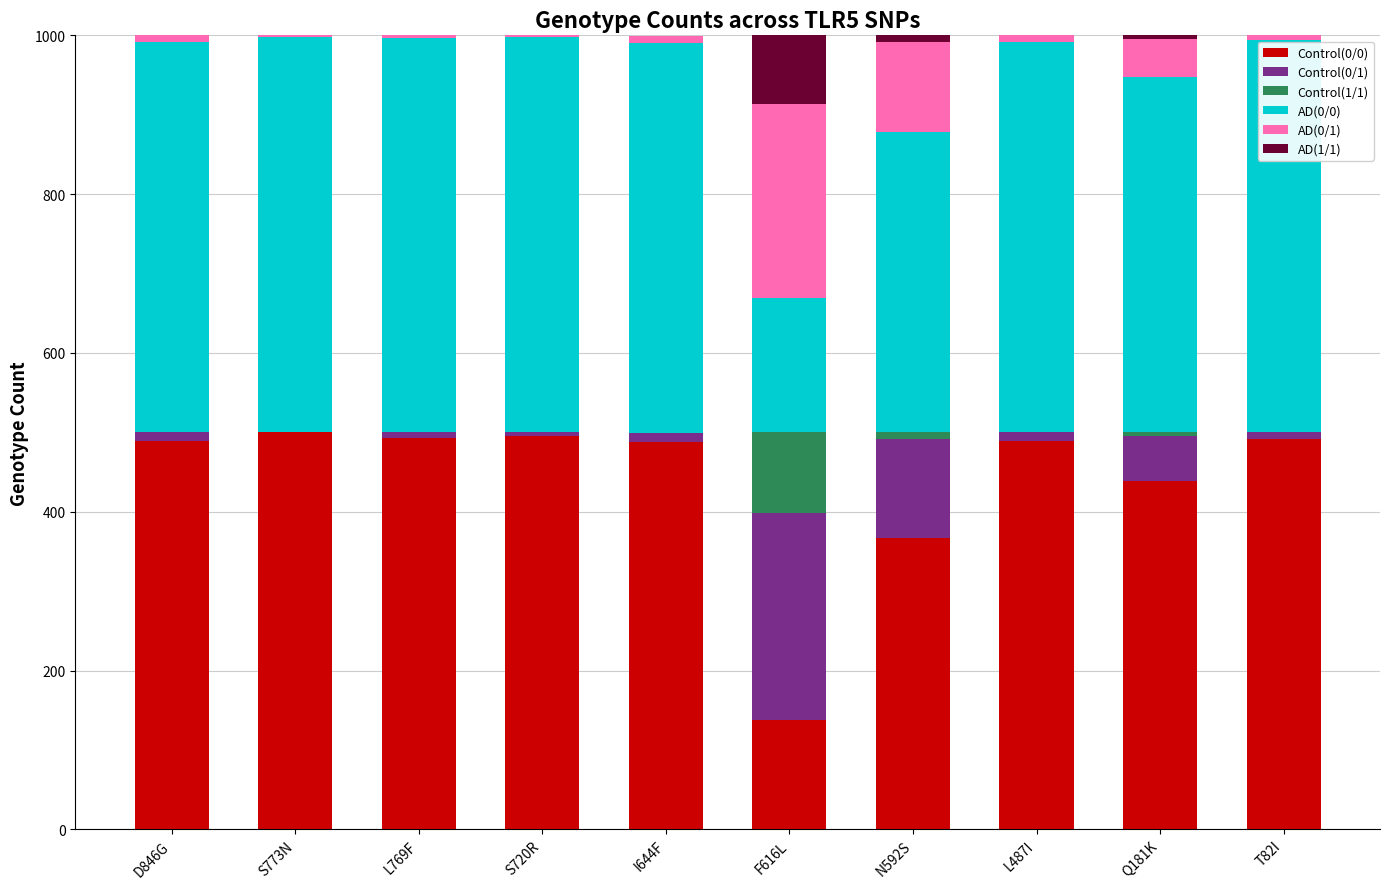

Is it true that Control(0/0) equals 317 at T82I?

False